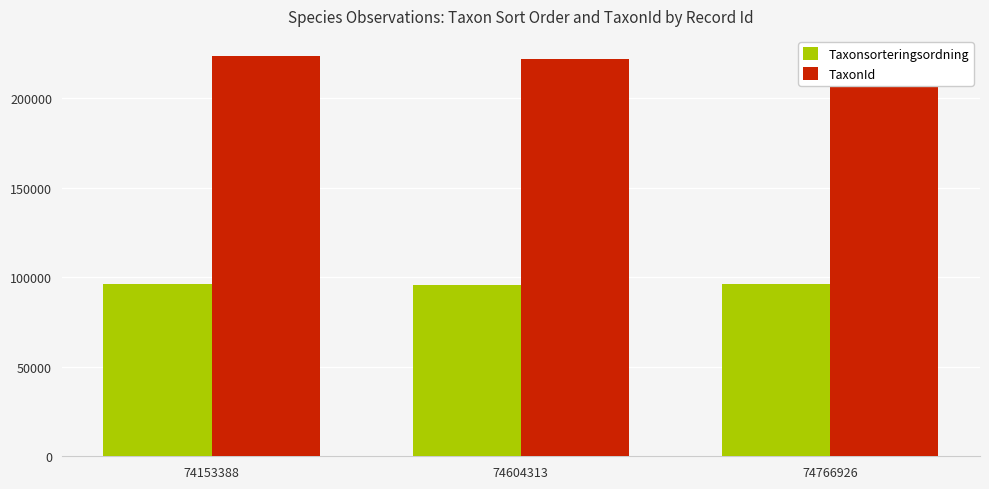

How many bars are there in total?

6